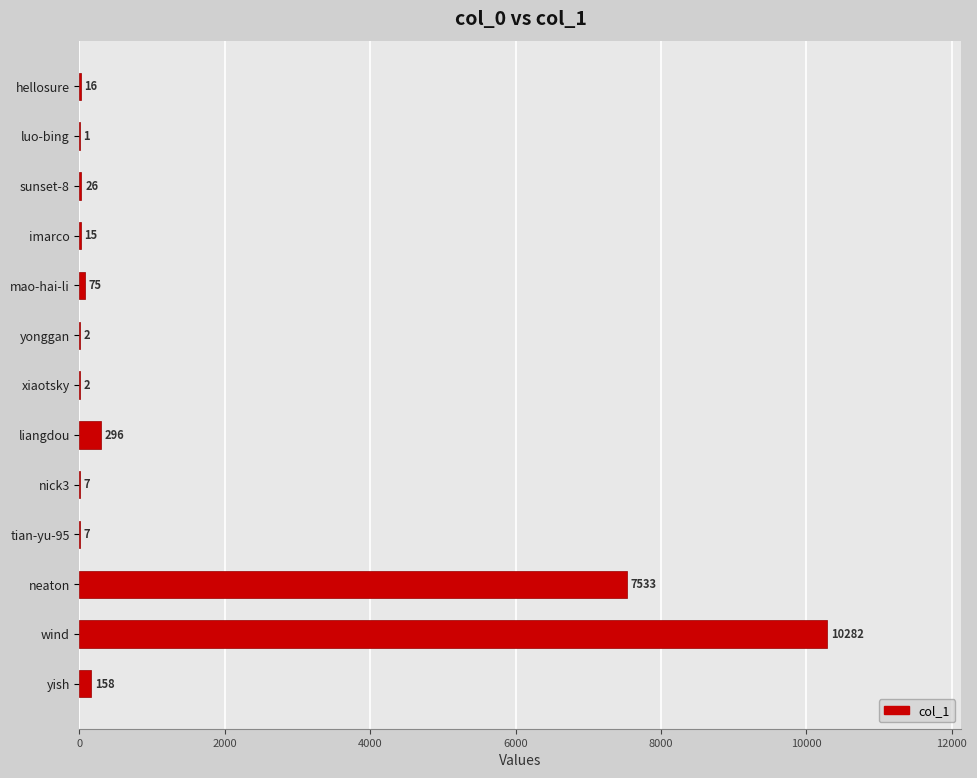

Reading bottom to top, what are all the values shown in this chart?

yish=158	wind=10282	neaton=7533	tian-yu-95=7	nick3=7	liangdou=296	xiaotsky=2	yonggan=2	mao-hai-li=75	imarco=15	sunset-8=26	luo-bing=1	hellosure=16